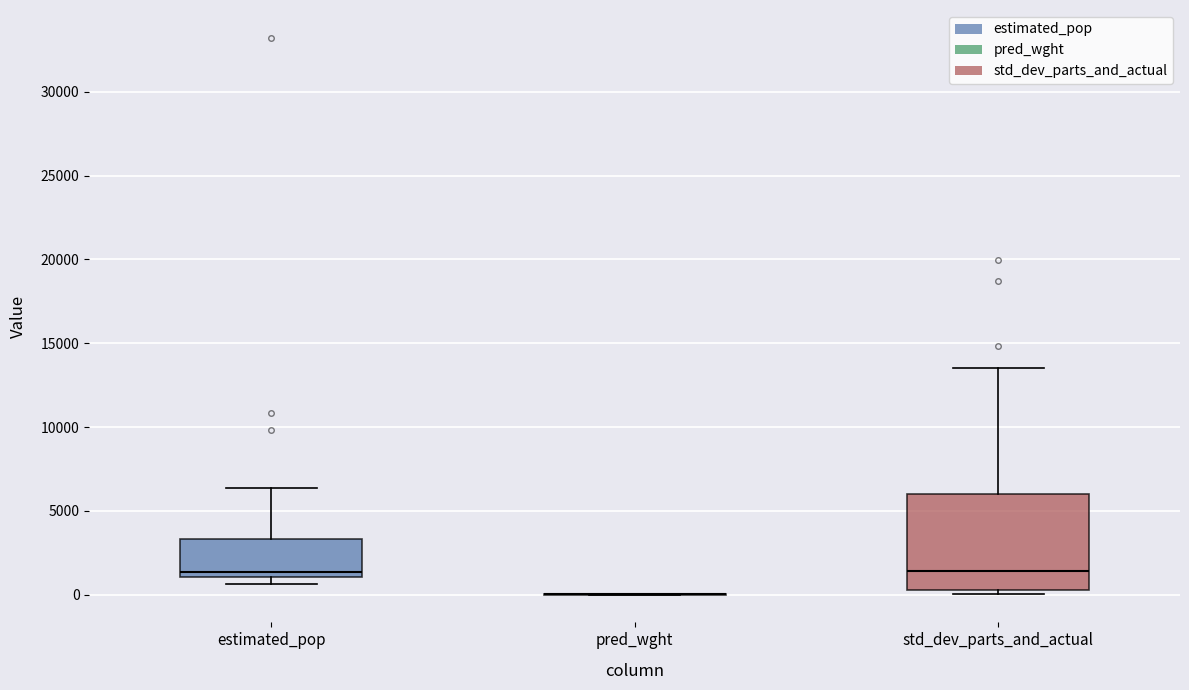

Reading left to right, read every box against the y-axis: the position of its median line, the range the box covers, and the ends of its whiskers. The values are not printed on the chart, so give them approximately, as read against the axis.

estimated_pop: median 1500, box 1000 to 3500, whiskers 500 to 6500
pred_wght: box collapsed to a line at 0, whiskers 0 to 0
std_dev_parts_and_actual: median 1500, box 500 to 6000, whiskers 0 to 13500